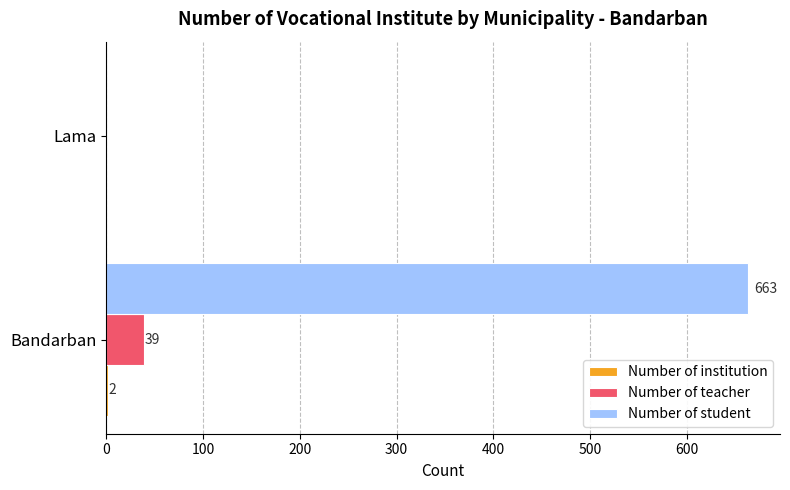

True or false: Number of student has a value of 0 at Lama.

True